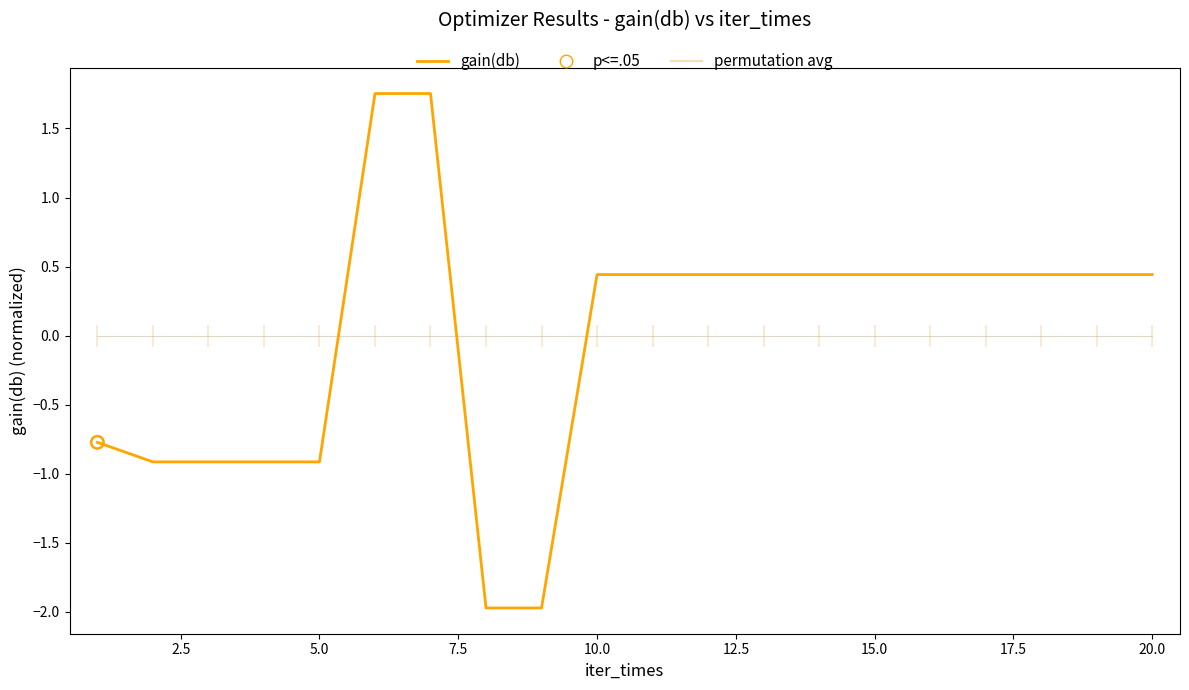

Which series reaches the minimum Y coordinate?

gain(db)